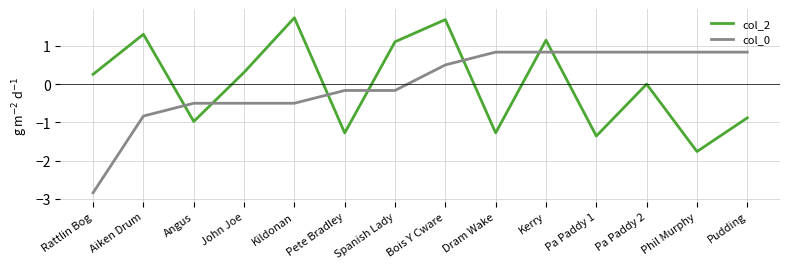

What is the maximum value for col_2?

1.7